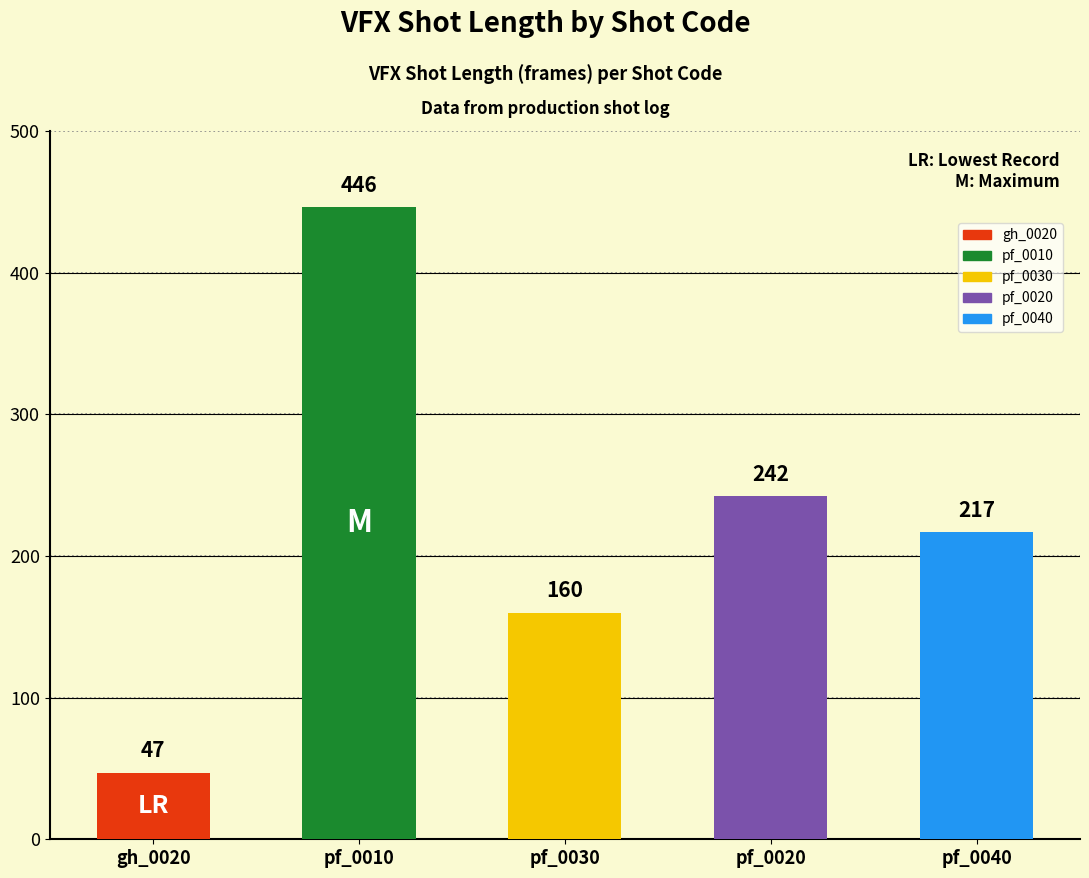

What is the sum of all values?

1112